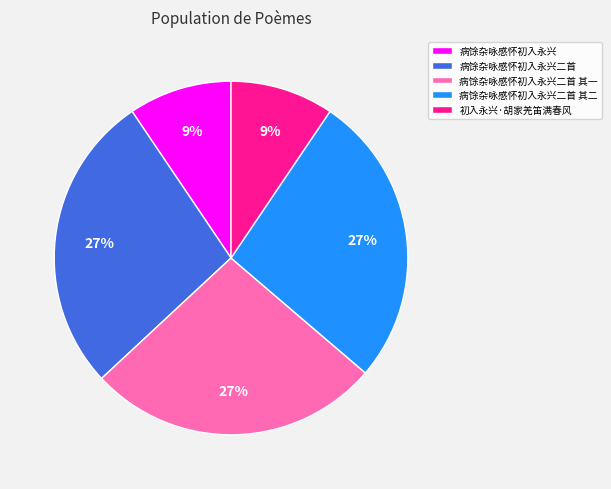

The 初入永兴·胡家羌笛满春风 slice represents 9% of the pie. True or false?

True